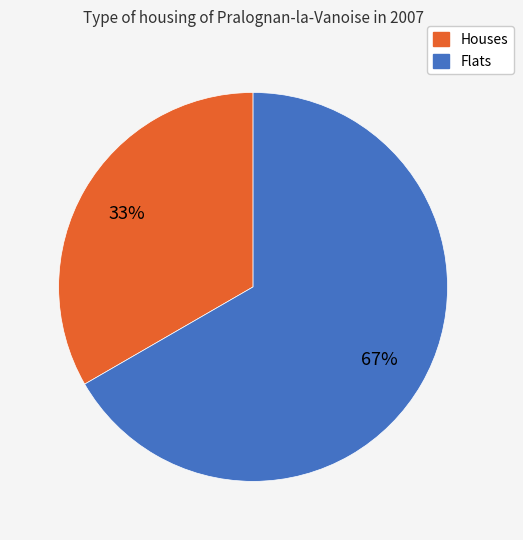

Between Houses and Flats, which is larger?

Flats